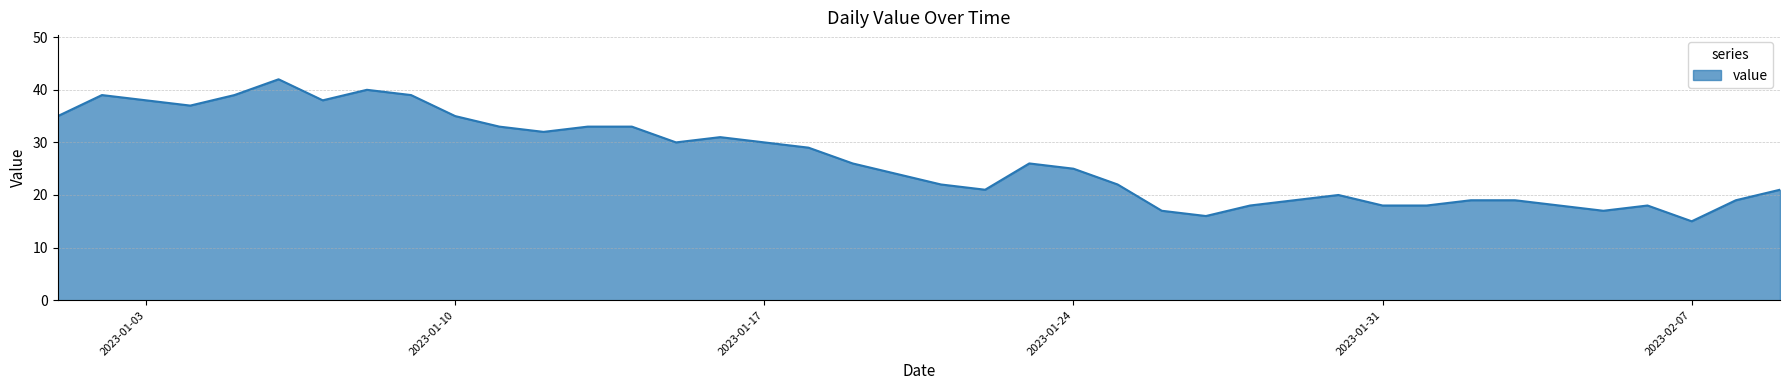

What is the minimum value shown in the chart?

15